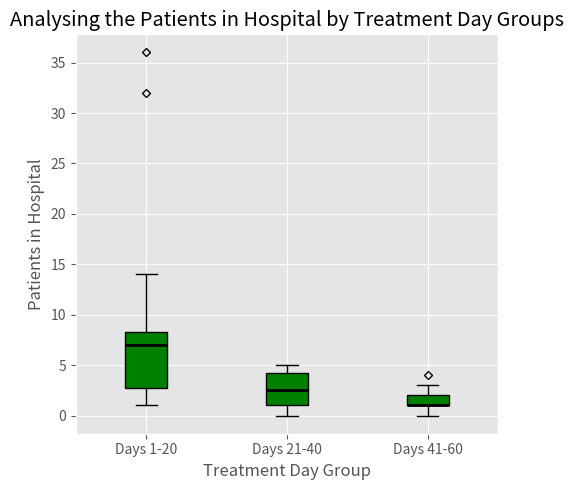

Where does the upper whisker of the box for Days 1-20 end on the y-axis? The values are not printed on the chart, so give them approximately, as read against the axis.

14.0